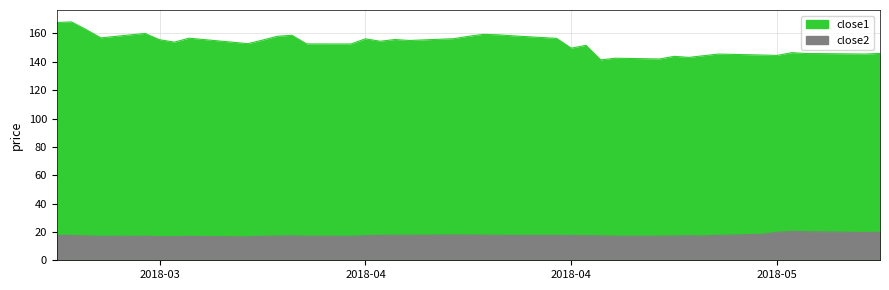

Count the number of data series in this chart.

2